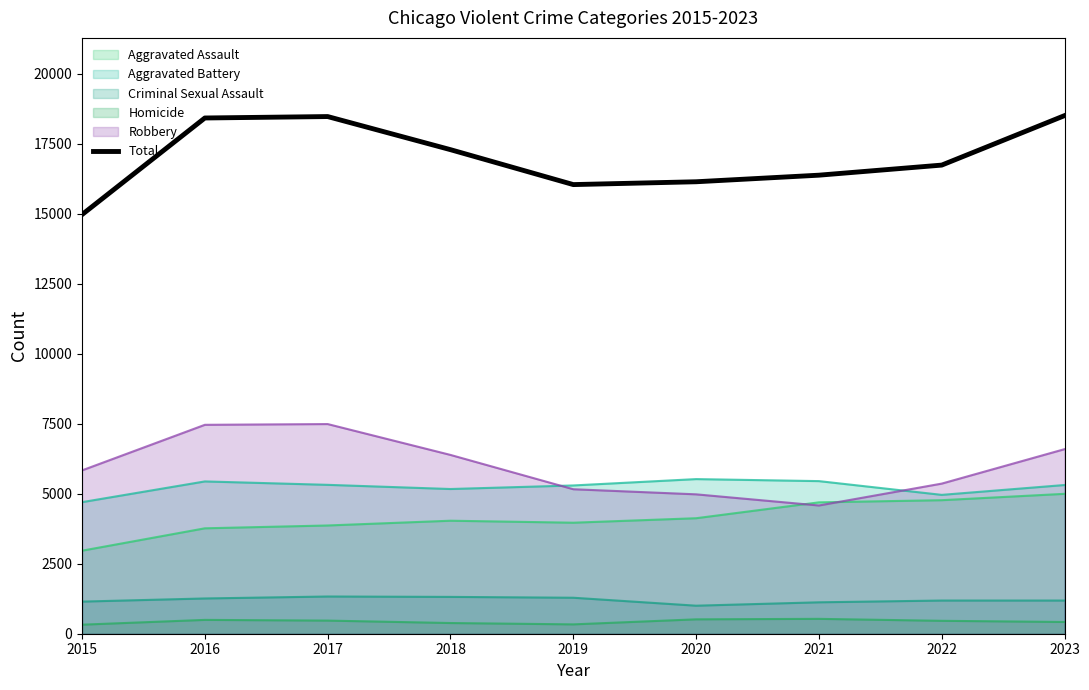

What is the value of the 6th point from the left?

16137